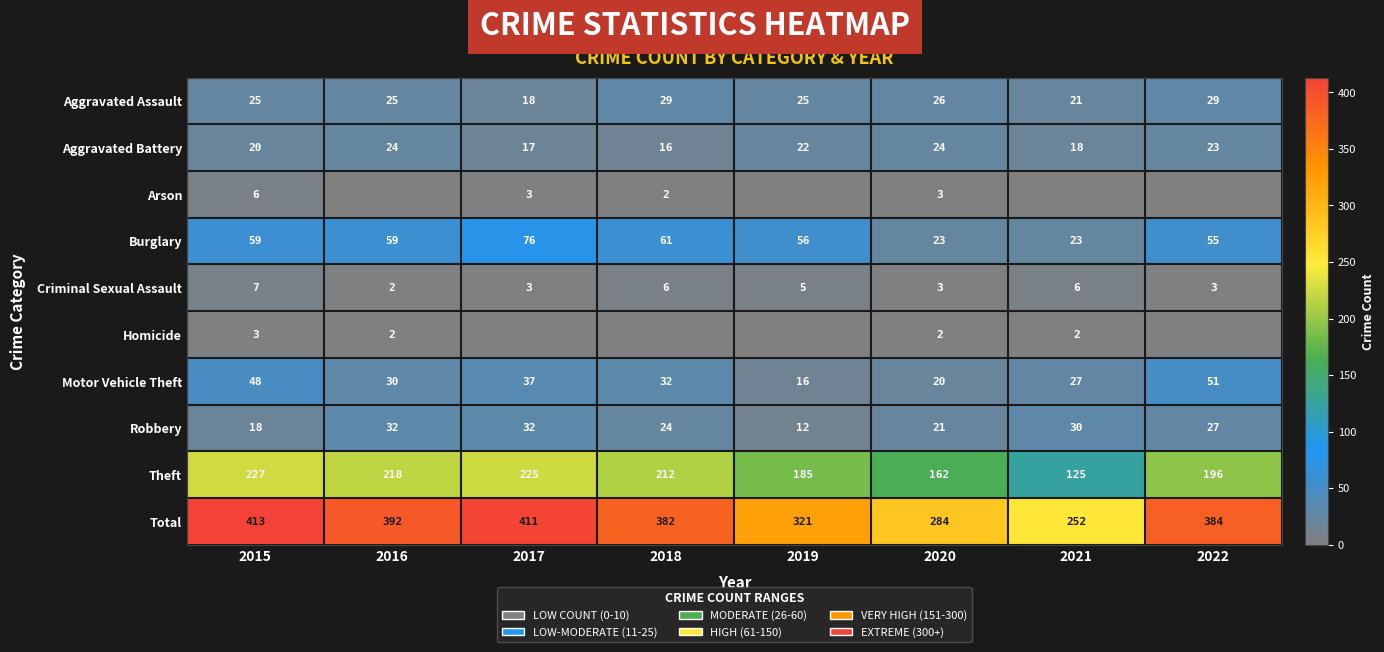

List the labels in order of Motor Vehicle Theft value, largest first.

2022, 2015, 2017, 2018, 2016, 2021, 2020, 2019